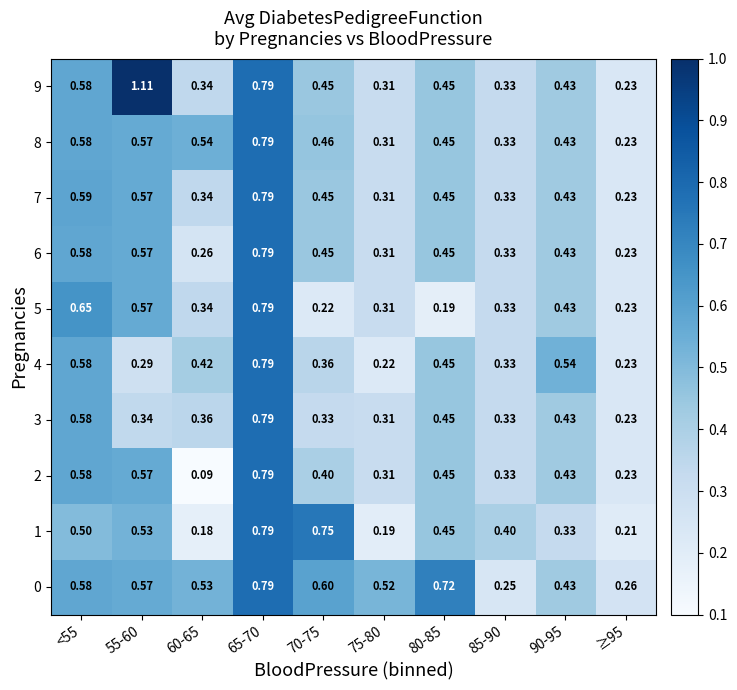

Is the value of 4 at <55 greater than the value of 7 at 80-85?

Yes